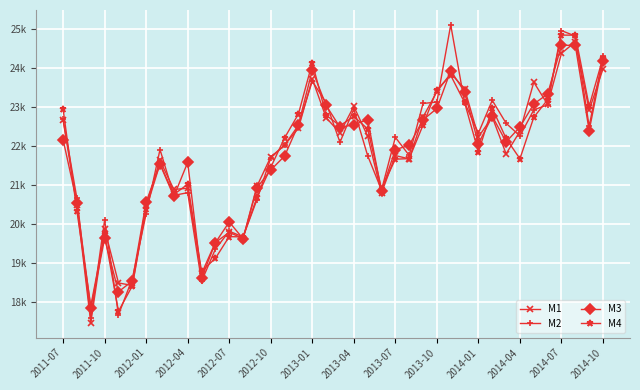

What are all the series names shown in the legend?

M1, M2, M3, M4